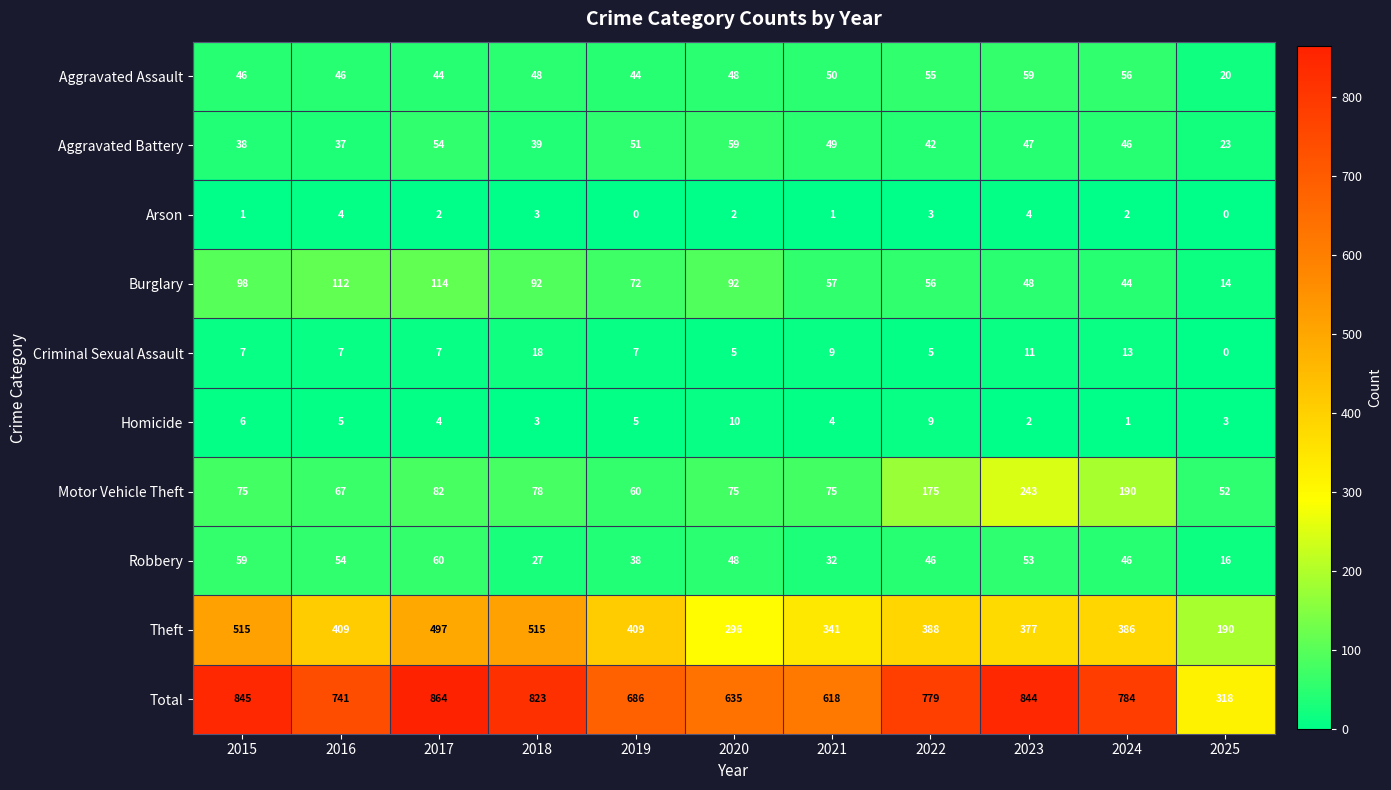

What is the sum of all Theft values?

4323